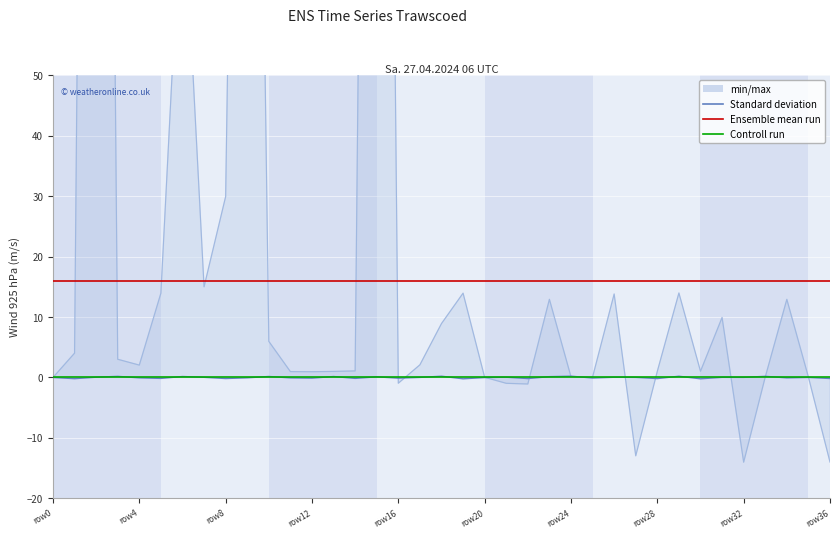

What is the label of the 13th point from the right?

row24